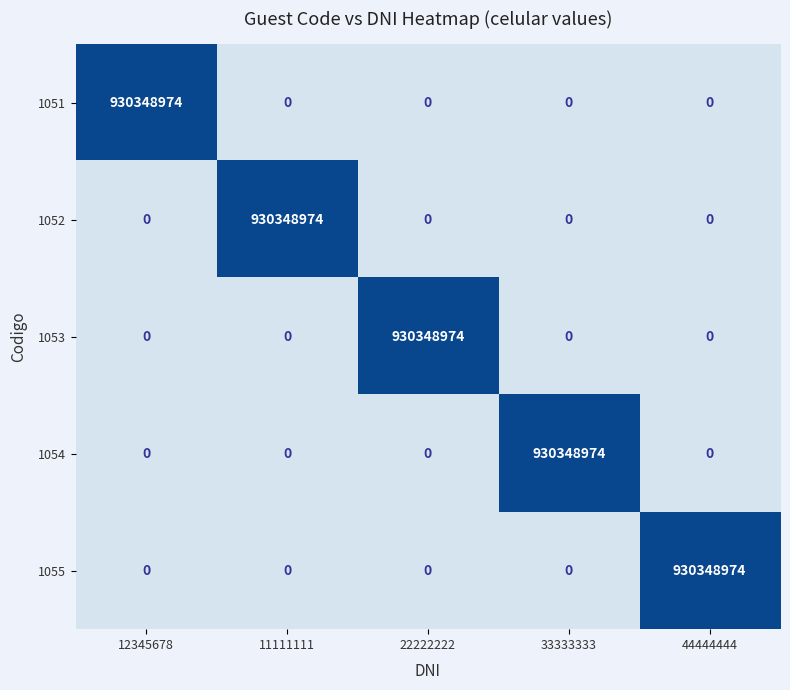

The 1055 series shows 930348974 at 44444444. True or false?

True